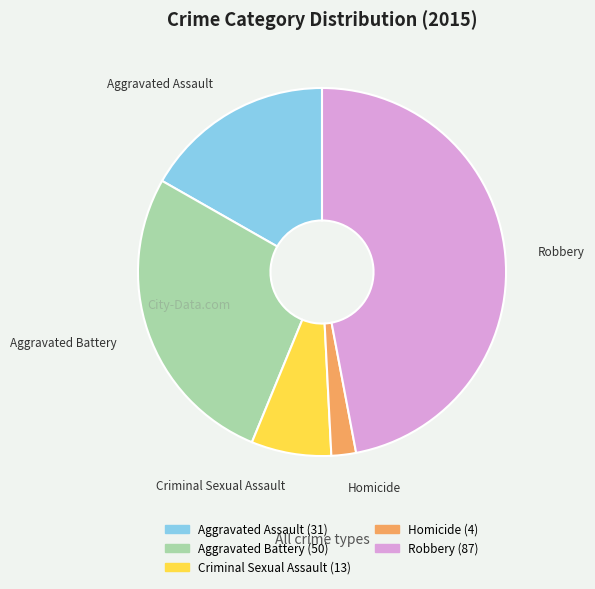

Combined, do Homicide and Aggravated Battery account for over 50%?

No